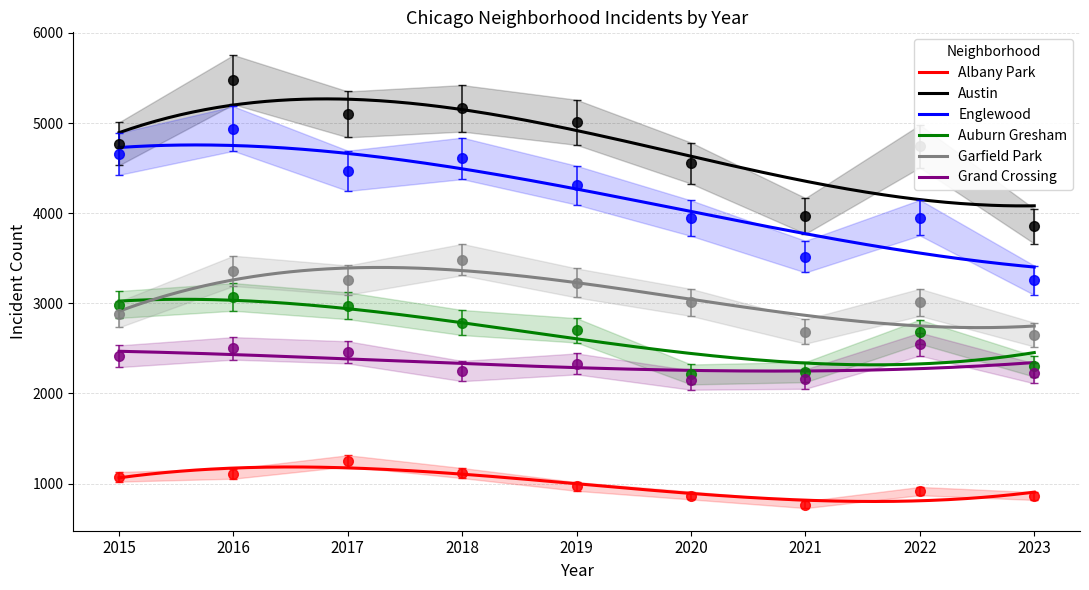

How many data points in Garfield Park are above 3011?

4